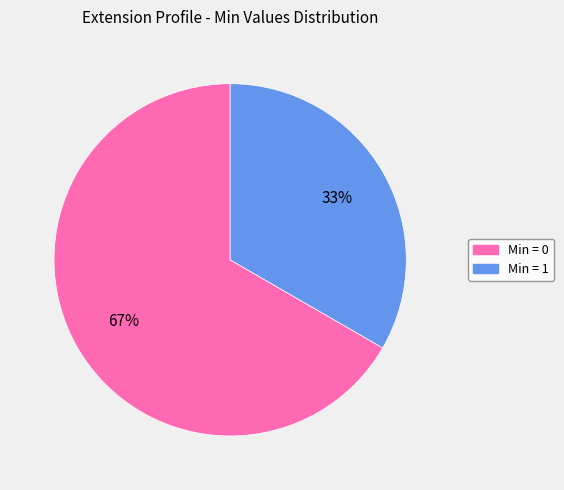

To the nearest percent, what is the average slice percentage?

50%